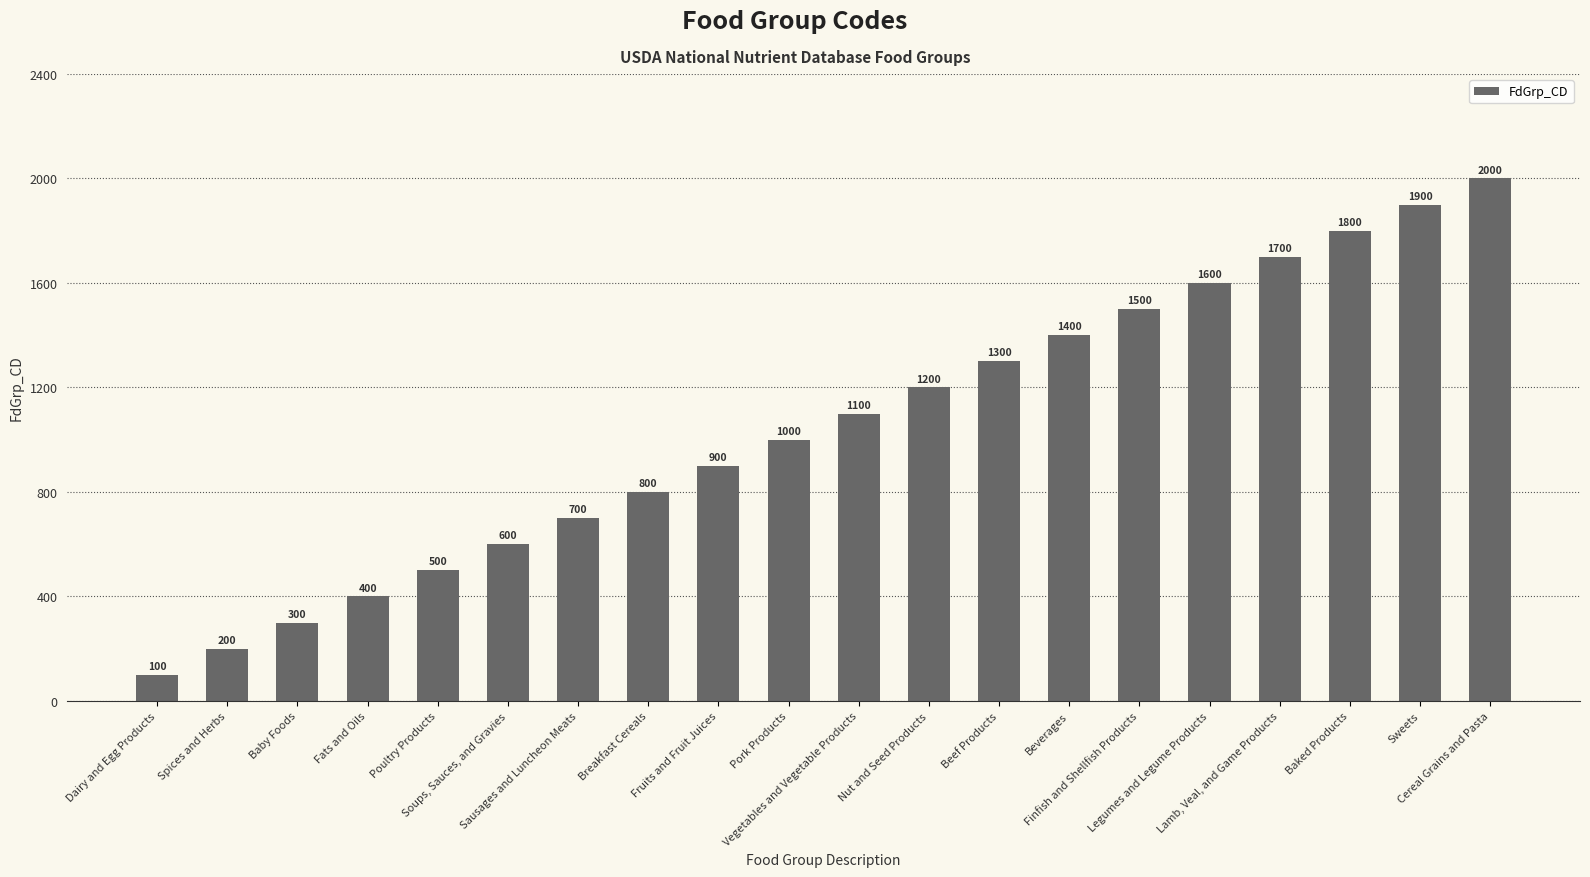

What is the ratio of the value at Sausages and Luncheon Meats to the value at Finfish and Shellfish Products?

0.5